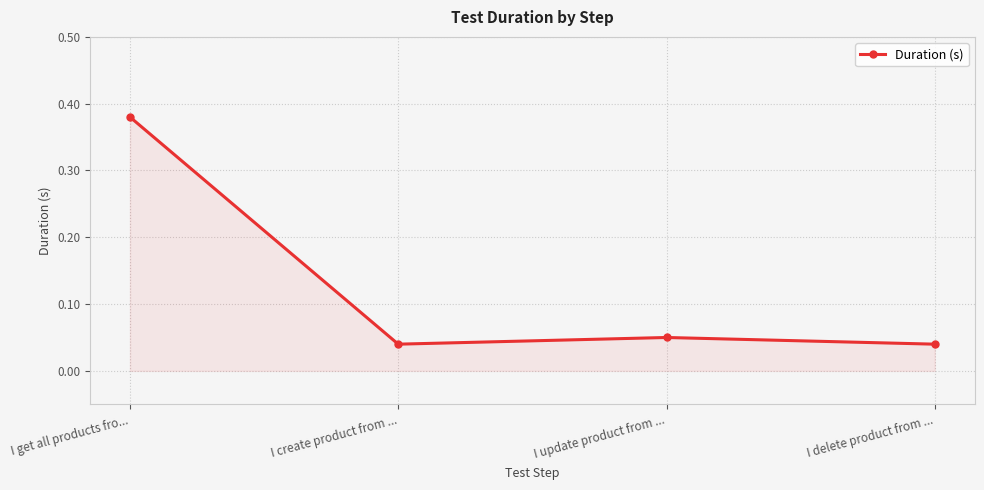

Which has a higher value, I get all products fro... or I update product from ...?

I get all products fro...